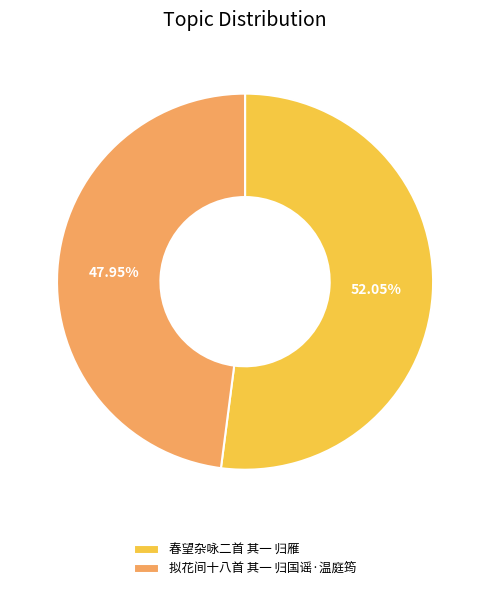

To the nearest percent, what percentage of the pie is 春望杂咏二首 其一 归雁?

52%